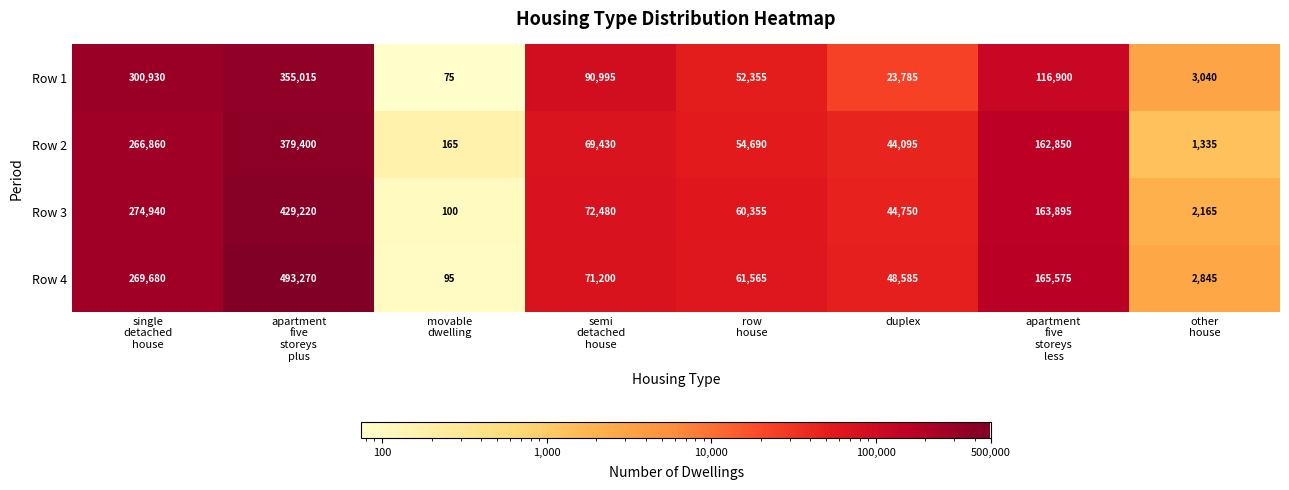

What is the total value across all series at duplex?

161215